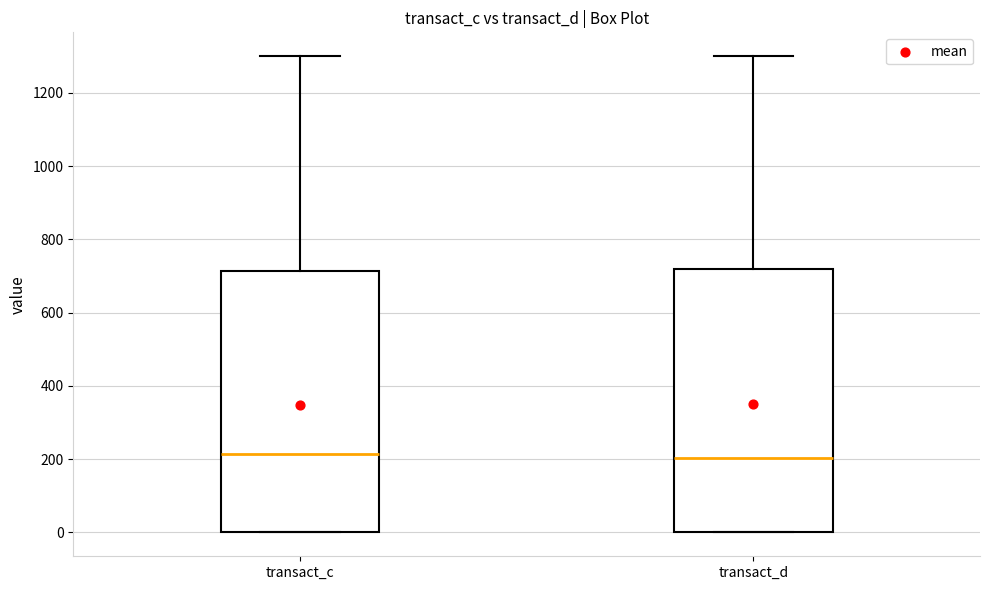

Where is the lower edge of the box for transact_c on the y-axis? The values are not printed on the chart, so give them approximately, as read against the axis.

0